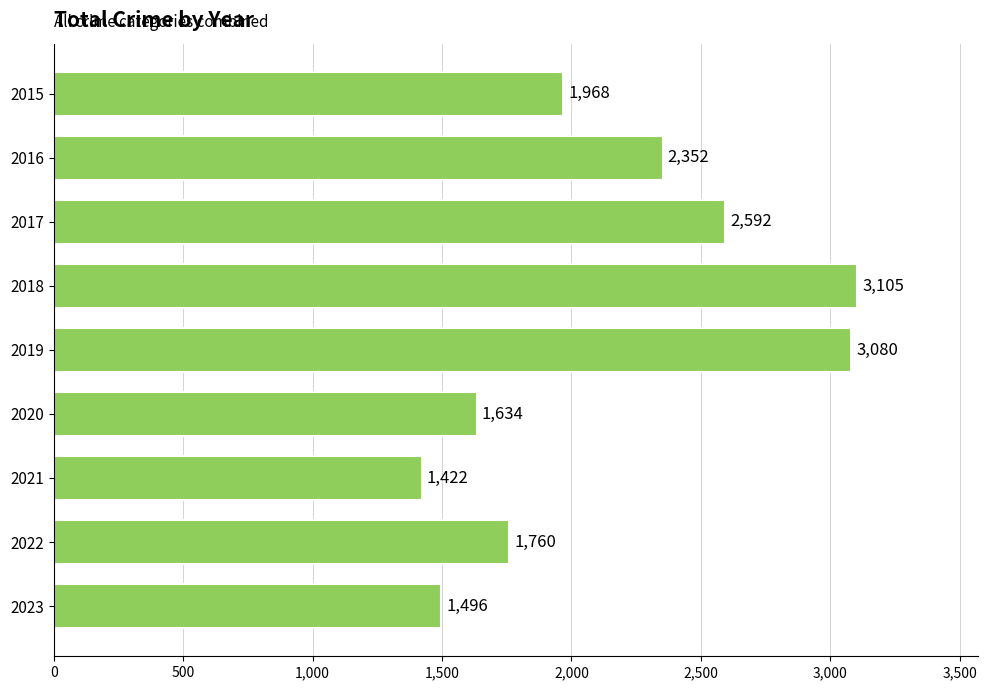

Where is the data nearest to the value 2263?

2016